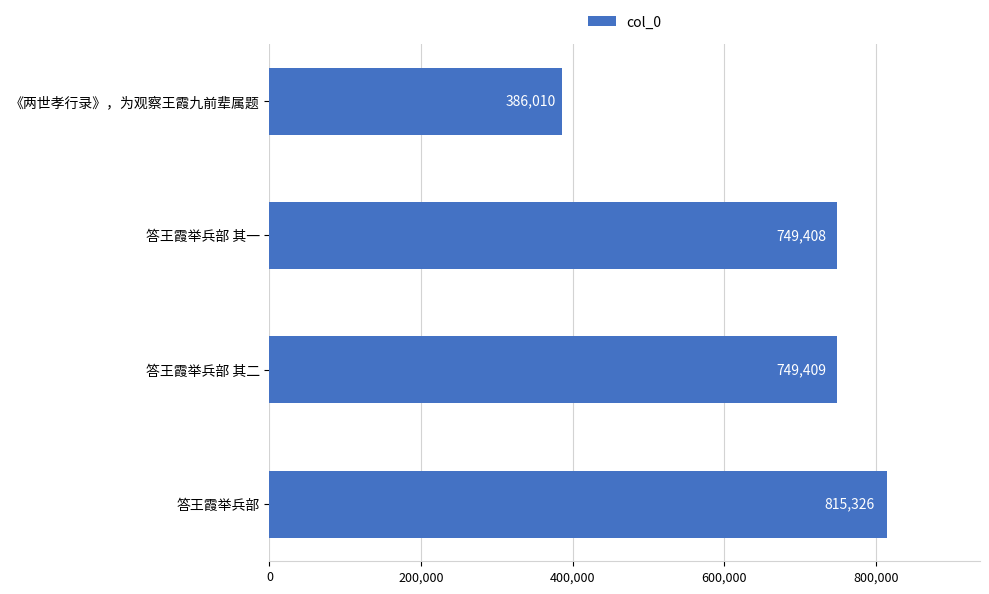

What is the change in value from 答王霞举兵部 其一 to 《两世孝行录》，为观察王霞九前辈属题?

-363398